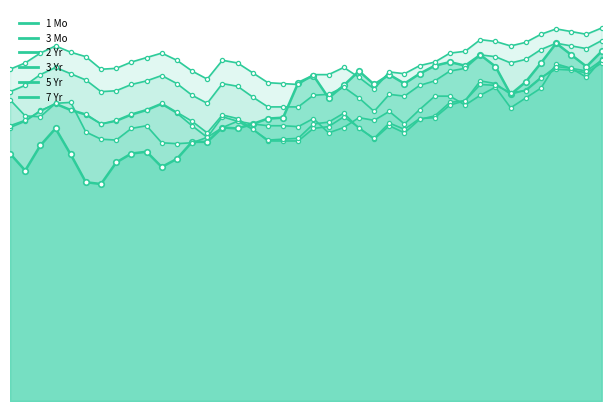

What is the lowest value of the 3 Mo series?

2.9